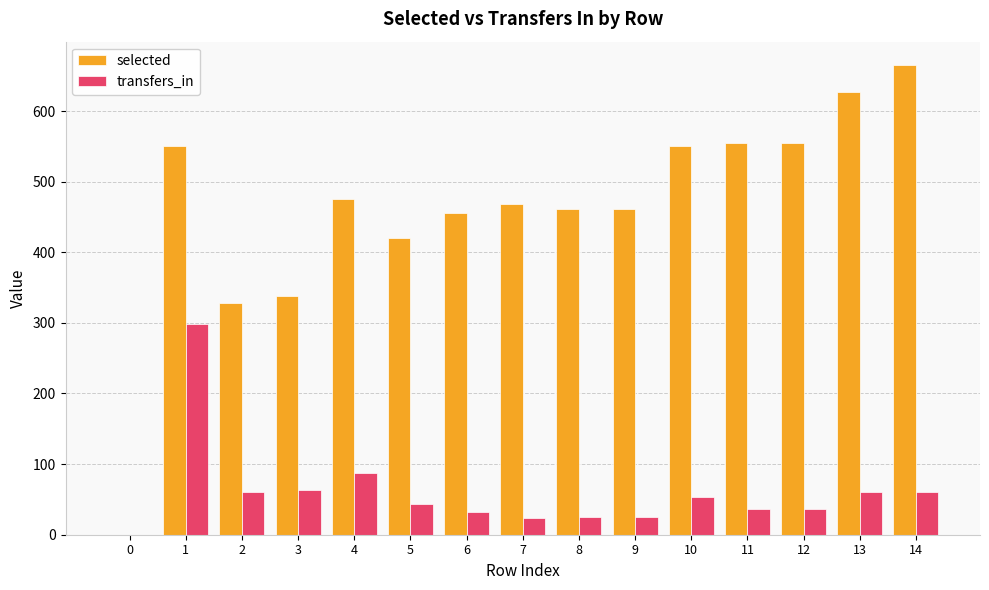

Which series has the largest total across all categories?

selected